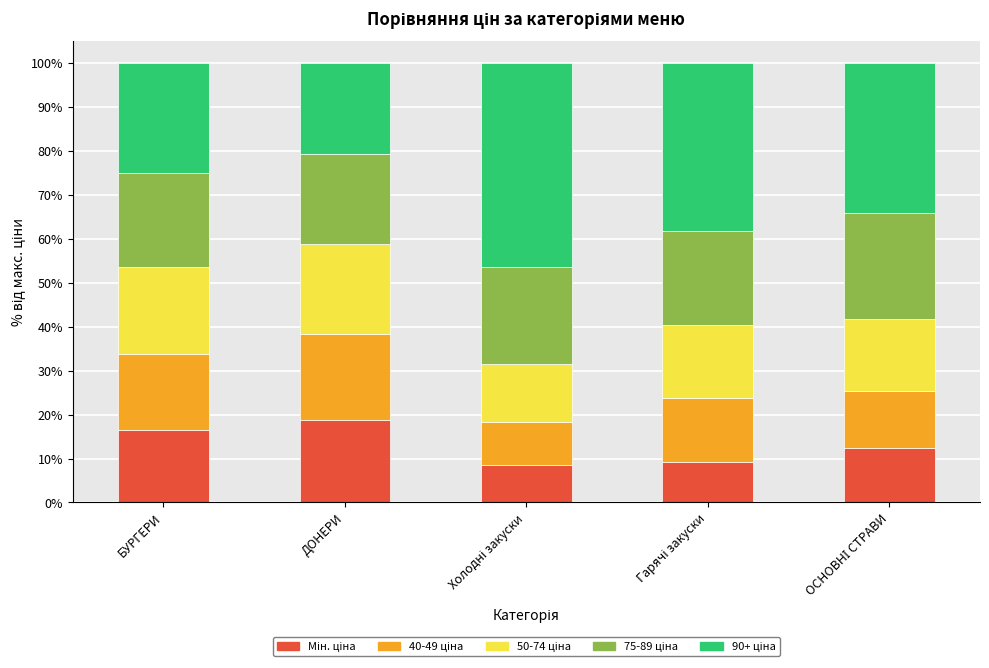

What is the total value across all series at БУРГЕРИ?

100.0